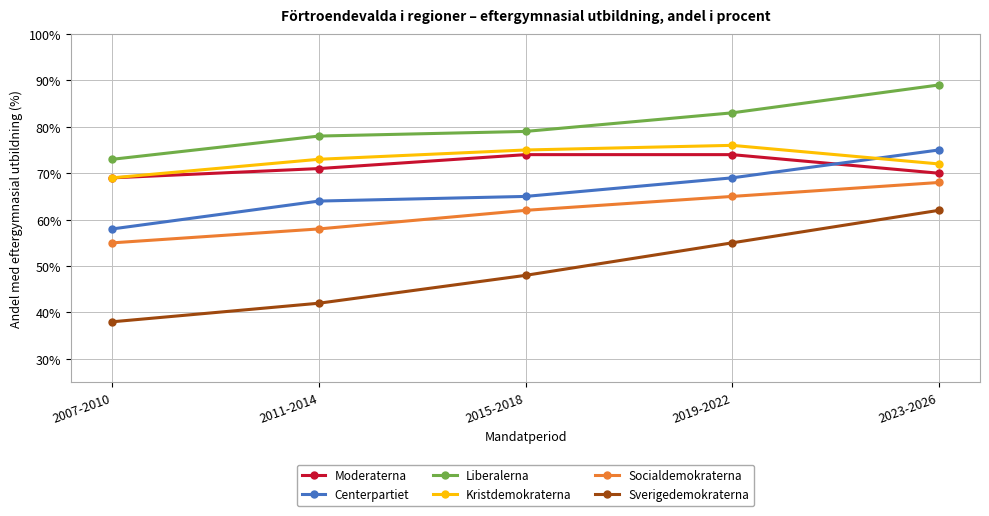

What is the lowest value of the Liberalerna series?

73